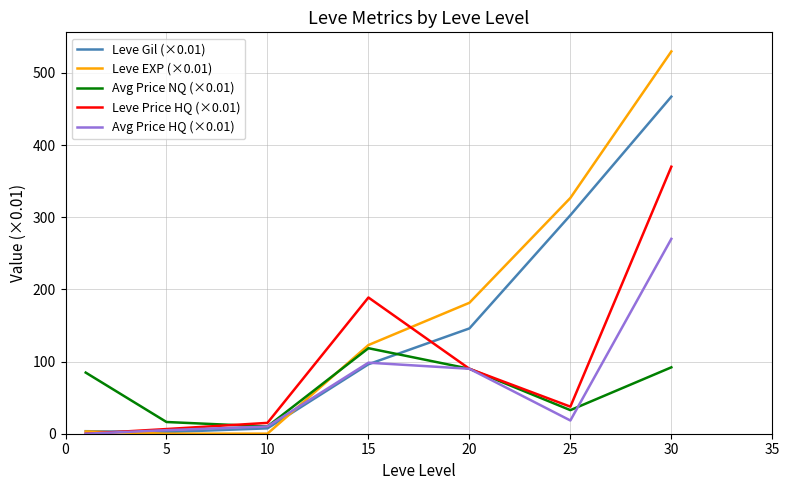

At how many categories does at least one series exceed 164?

4